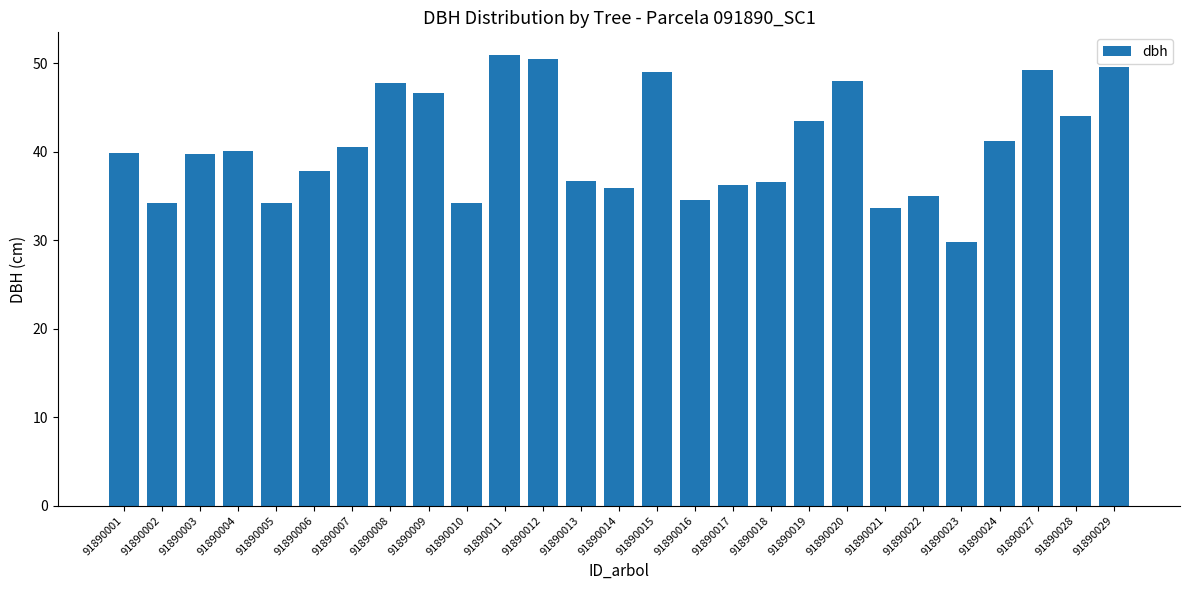

What is the ratio of the value at 91890014 to the value at 91890007?

0.9